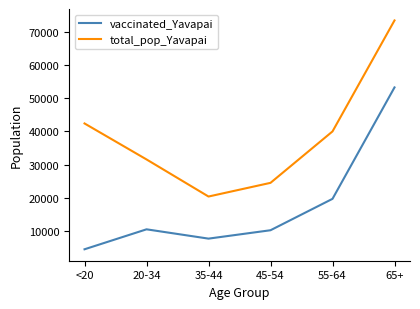

Is the value of vaccinated_Yavapai at <20 greater than the value of total_pop_Yavapai at 45-54?

No